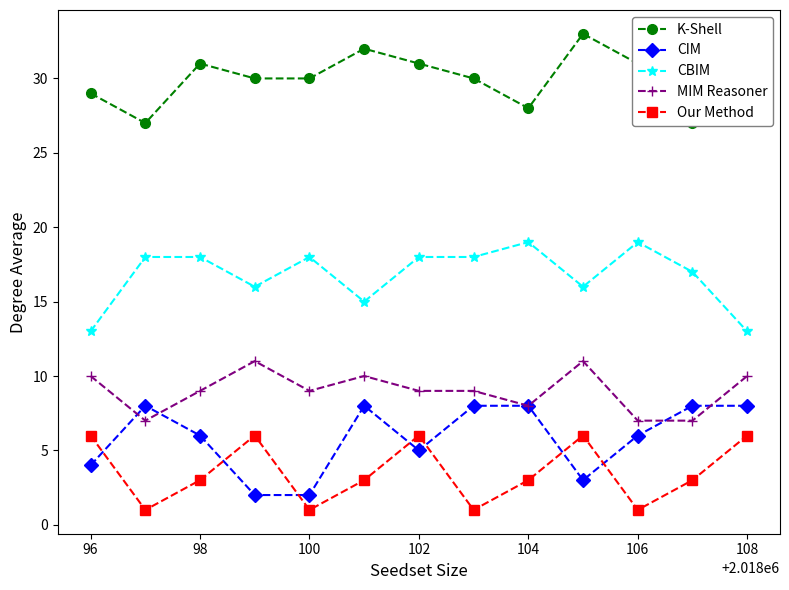

True or false: CIM and CBIM cross at least once.

False